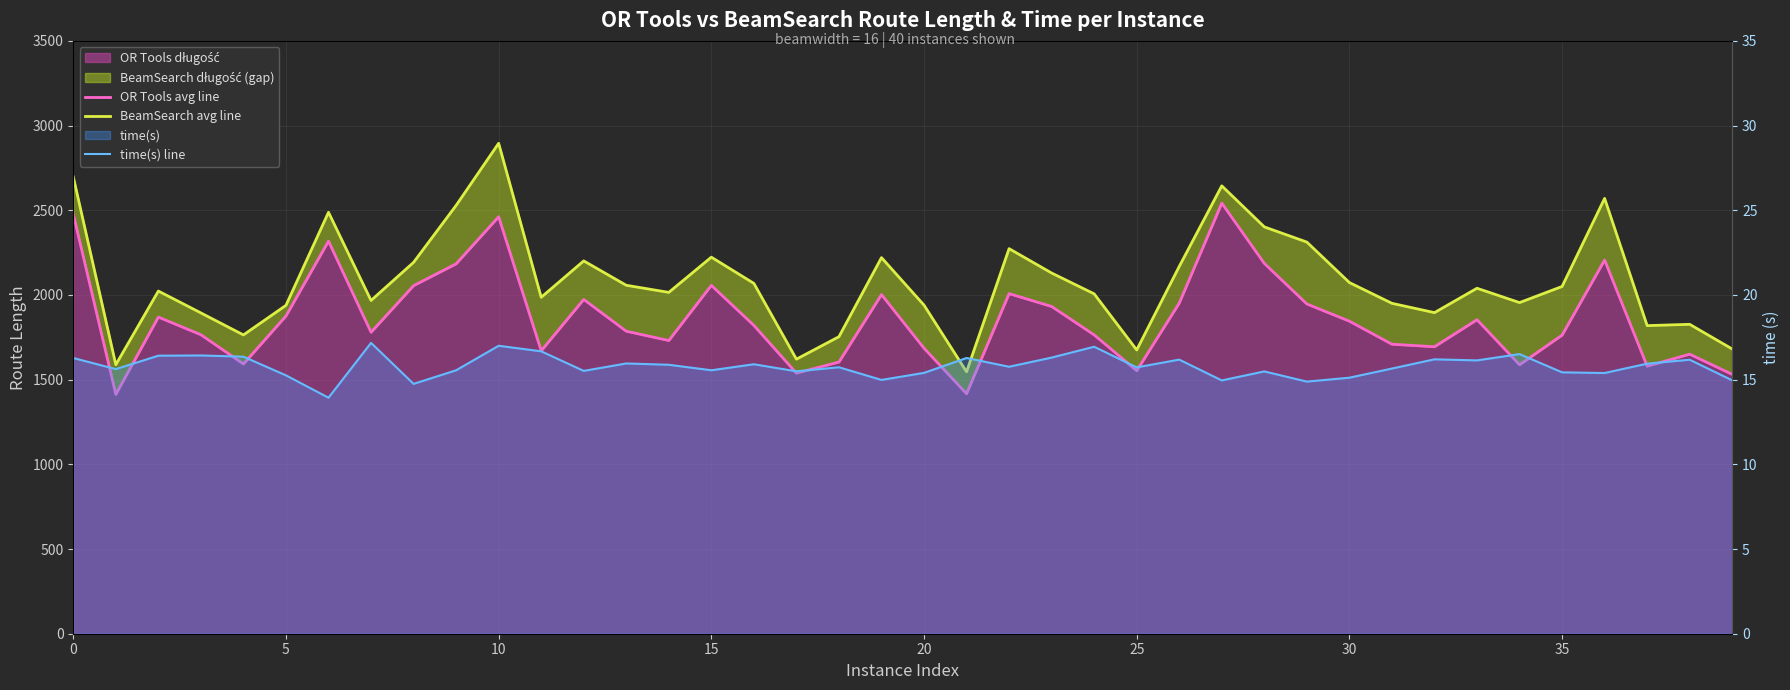

Which series has the largest range (max minus min)?

BeamSearch avg line